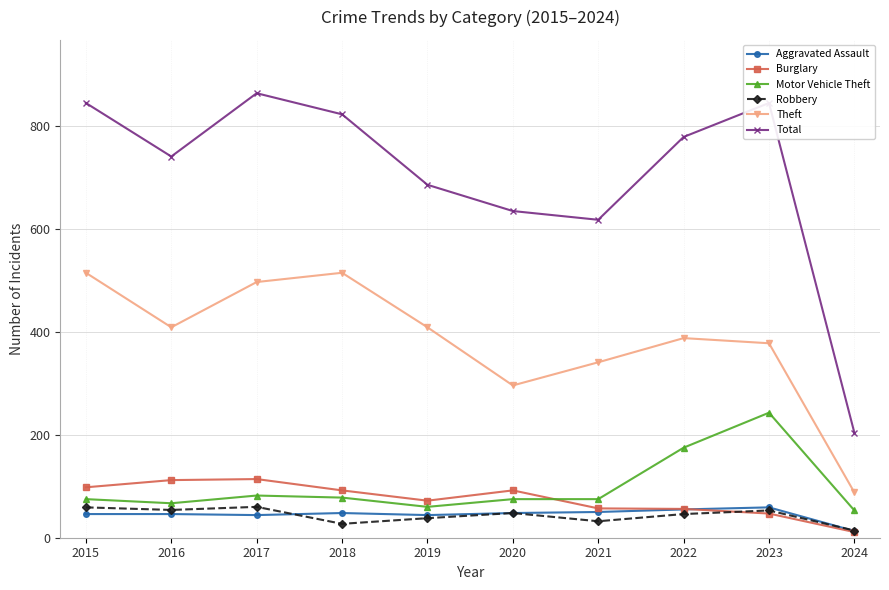

Which series has the largest total across all categories?

Total